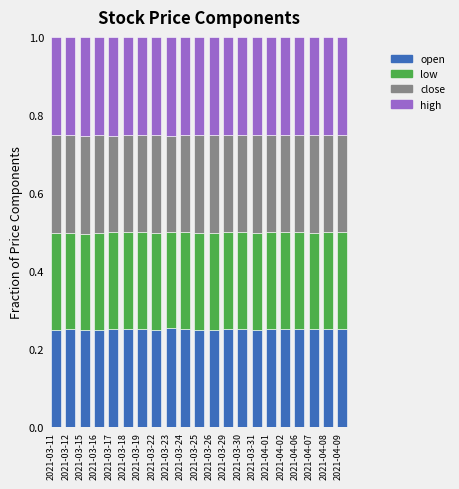

How many series are shown in this chart?

4